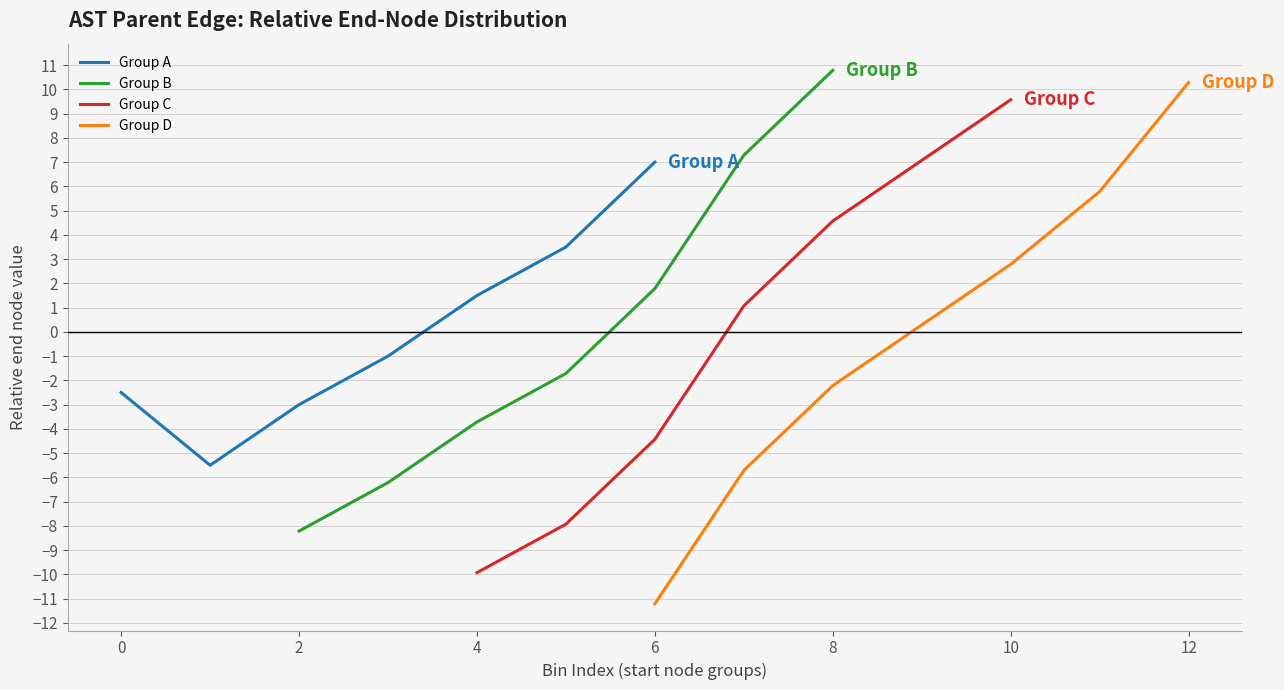

What is the minimum value shown in the chart?

-11.2